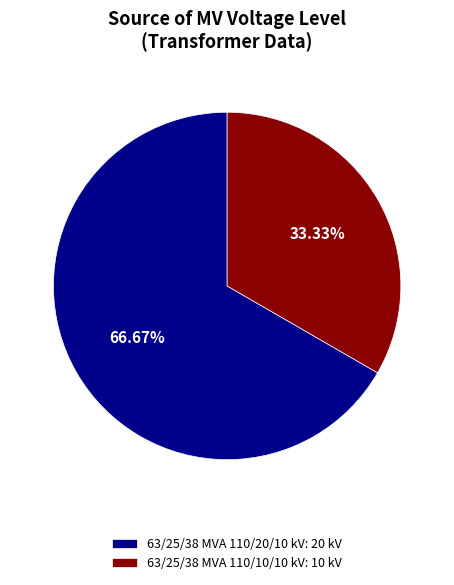

Which category accounts for the majority?

63/25/38 MVA 110/20/10 kV